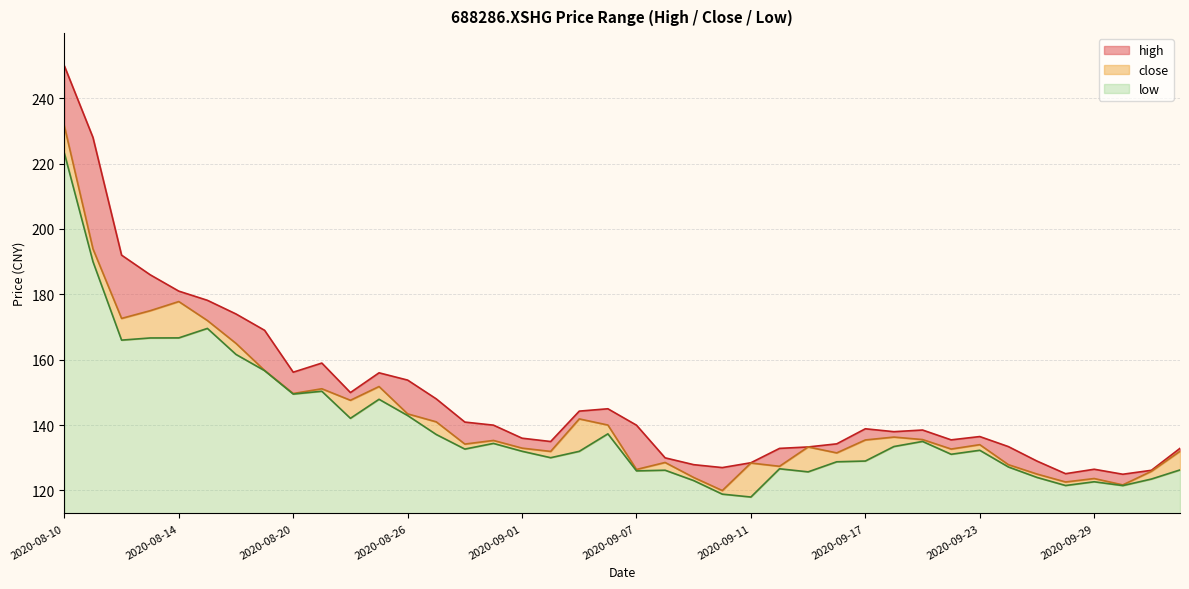

Is it true that high equals 182.4 at 2020-09-01?

False